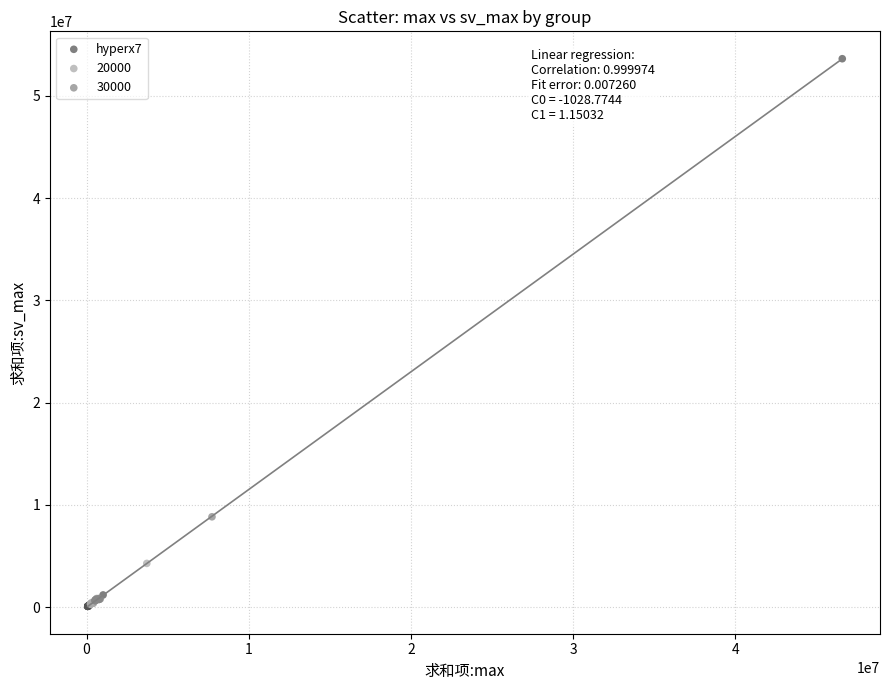

Which series reaches the maximum Y coordinate?

hyperx7